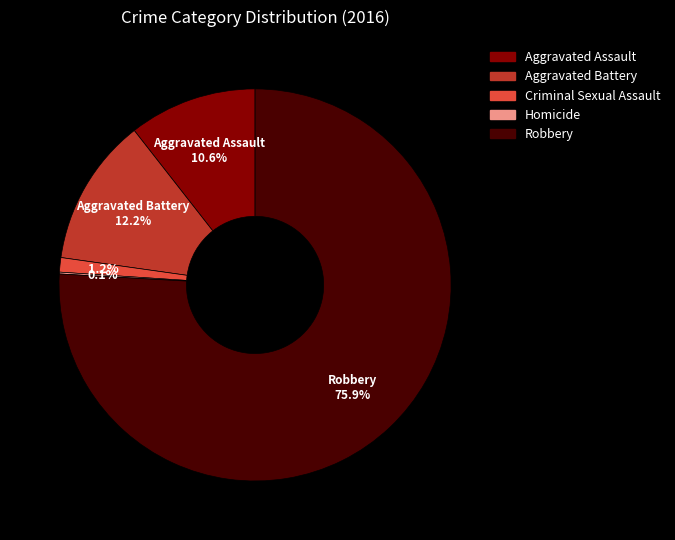

Which category has the biggest portion of the pie?

Robbery